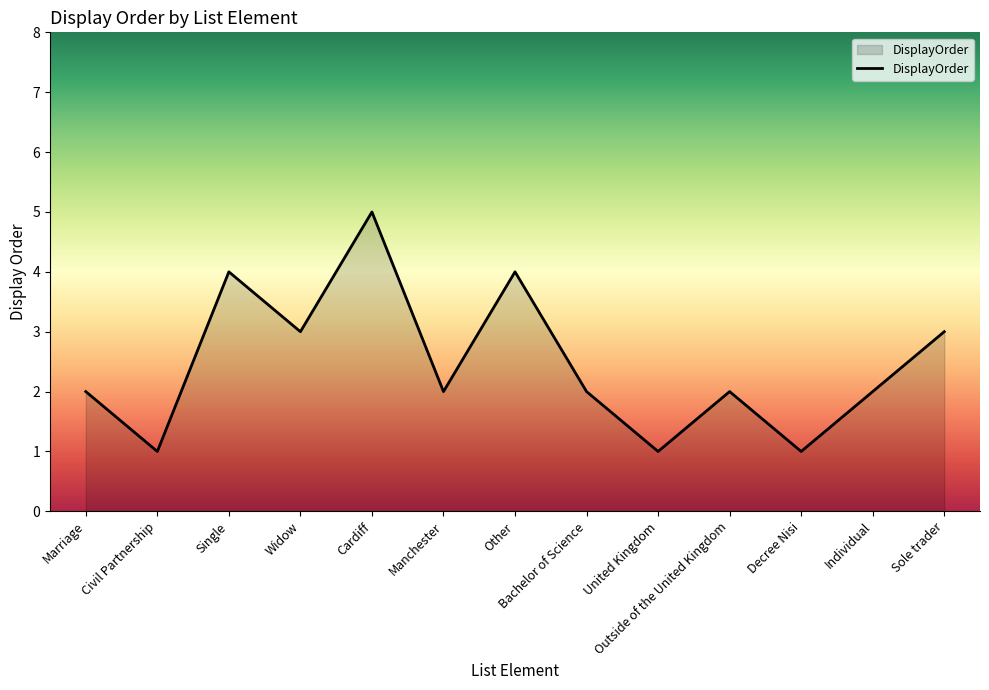

What is the maximum value shown in the chart?

5